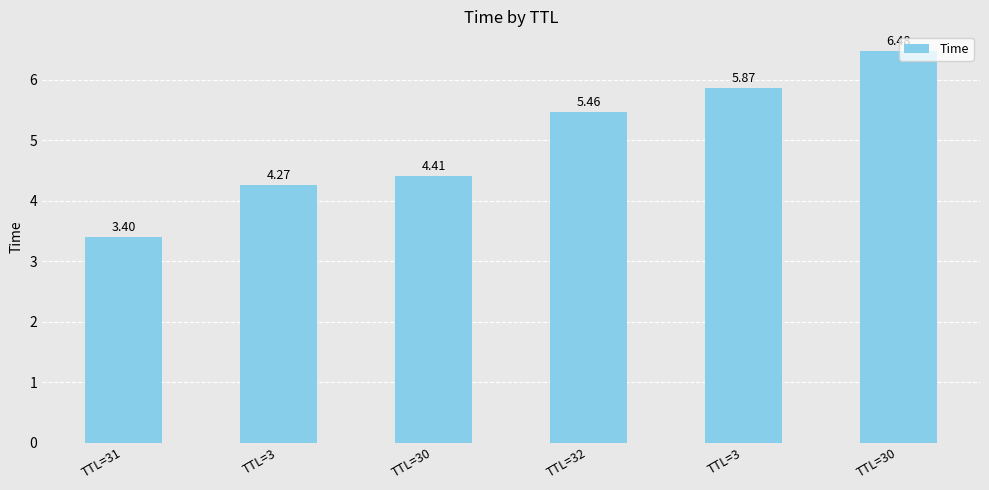

What is the difference between the maximum and minimum values?

3.1